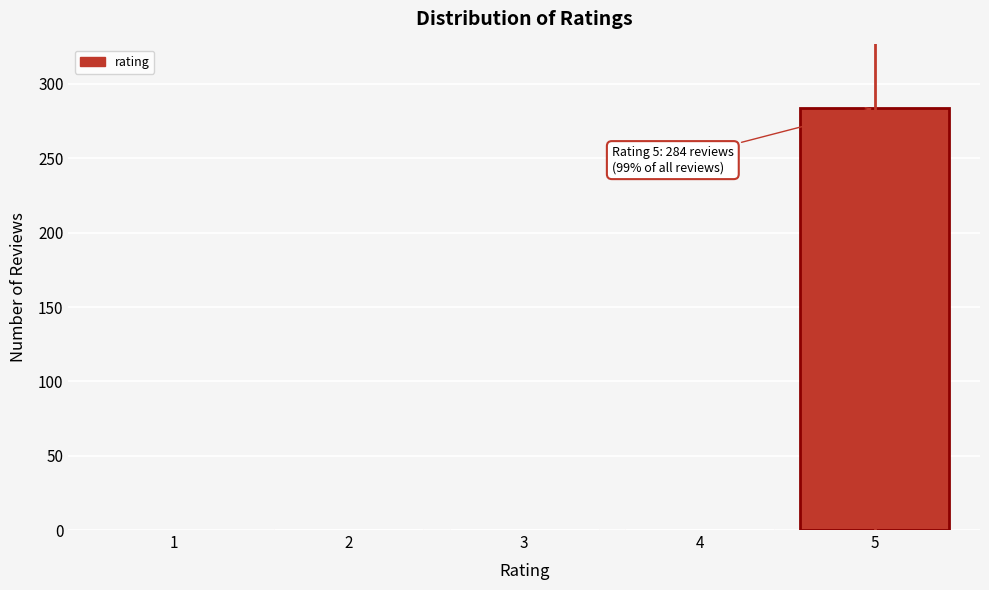

What is the greatest value displayed?

284